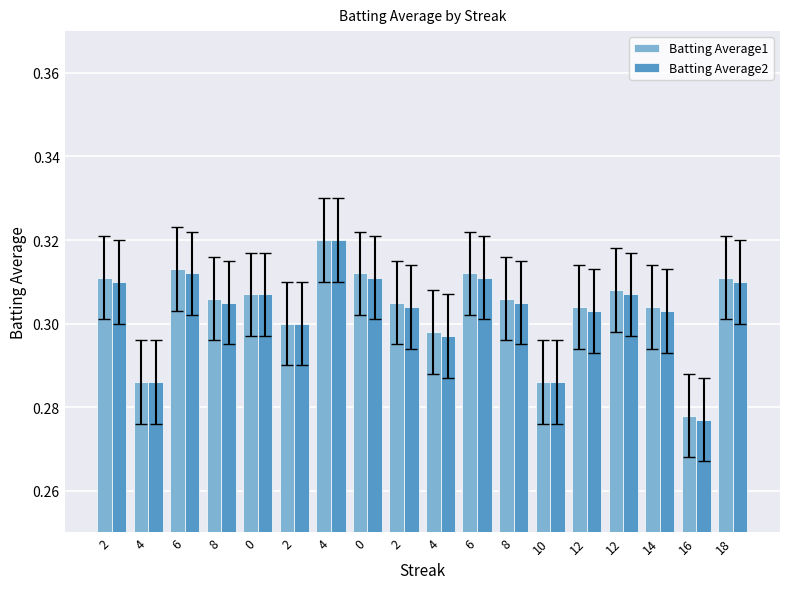

What are all the series names shown in the legend?

Batting Average1, Batting Average2